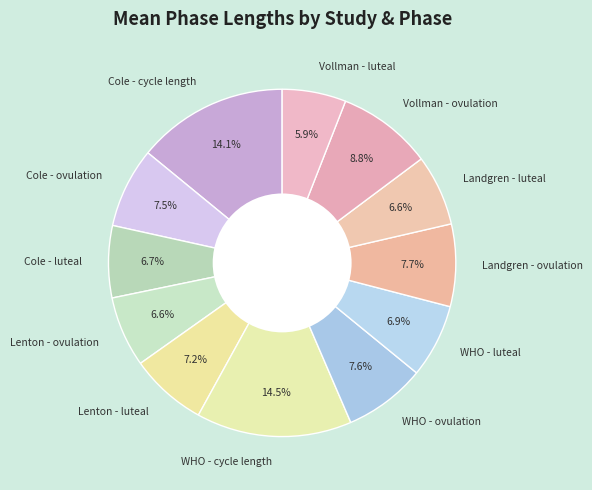

To the nearest percent, what is the difference between the largest and smallest slice percentages?

9%